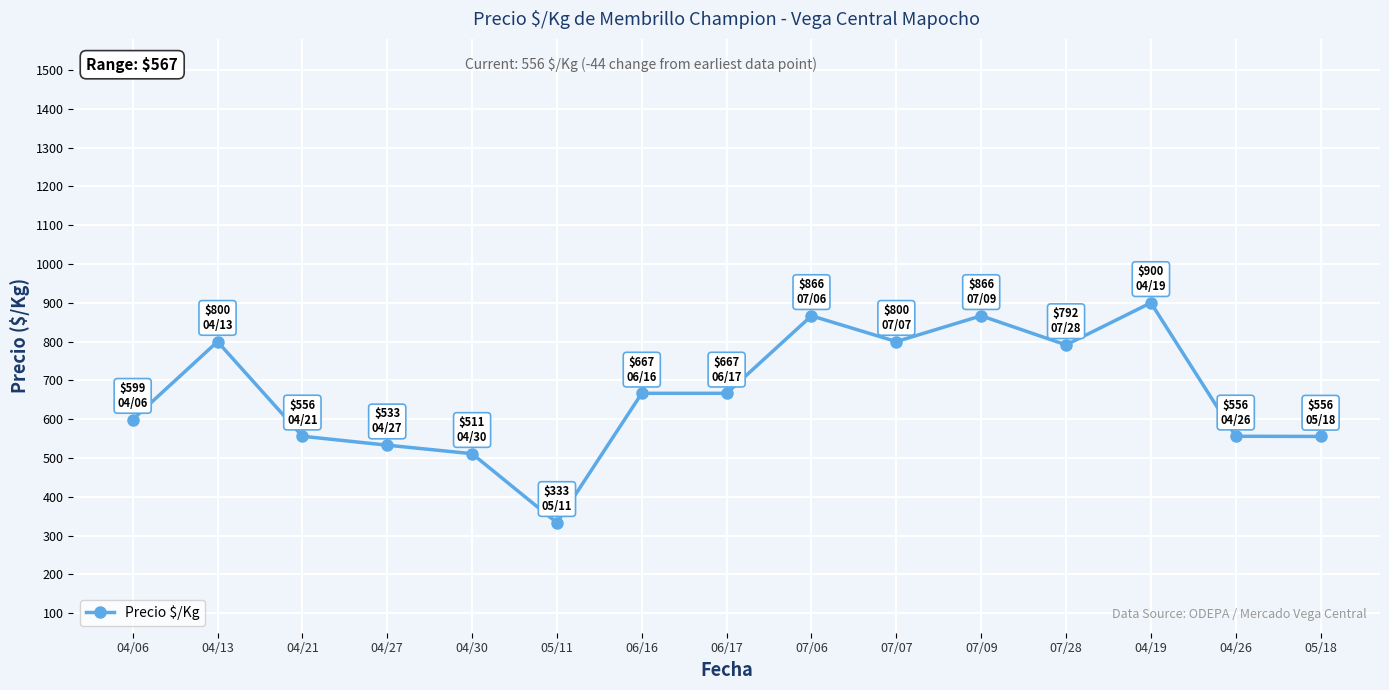

What is the difference between the maximum and minimum values?

567.0